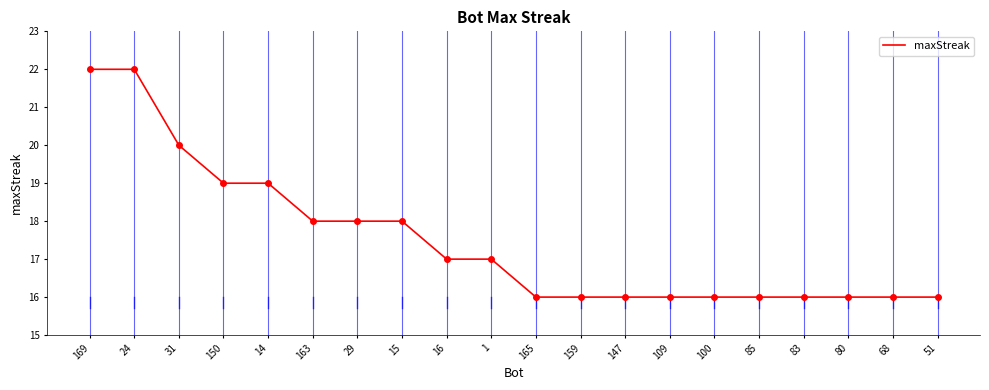

Approximately how many times larger is the value at 165 compared to 68?

1.0